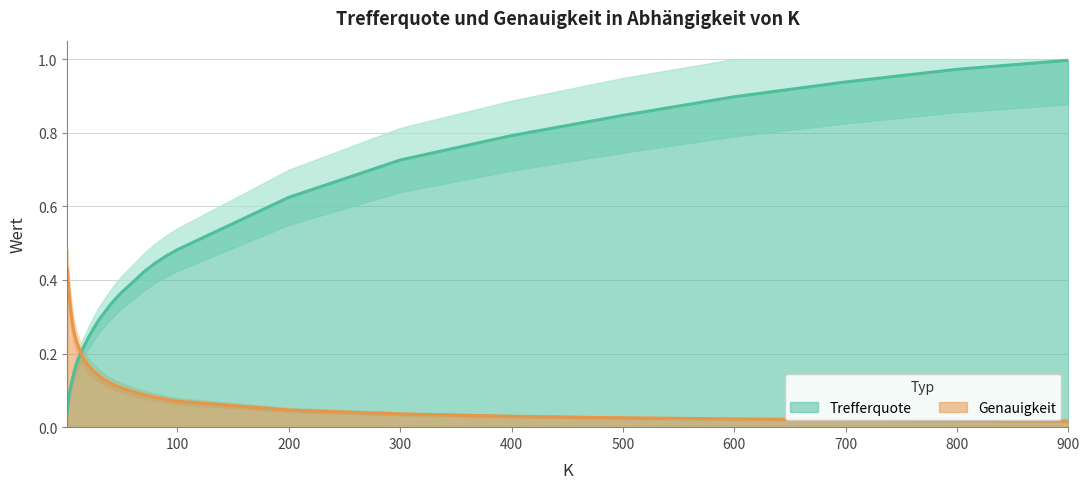

Which has a higher value, 2.0 or 90.0?

90.0